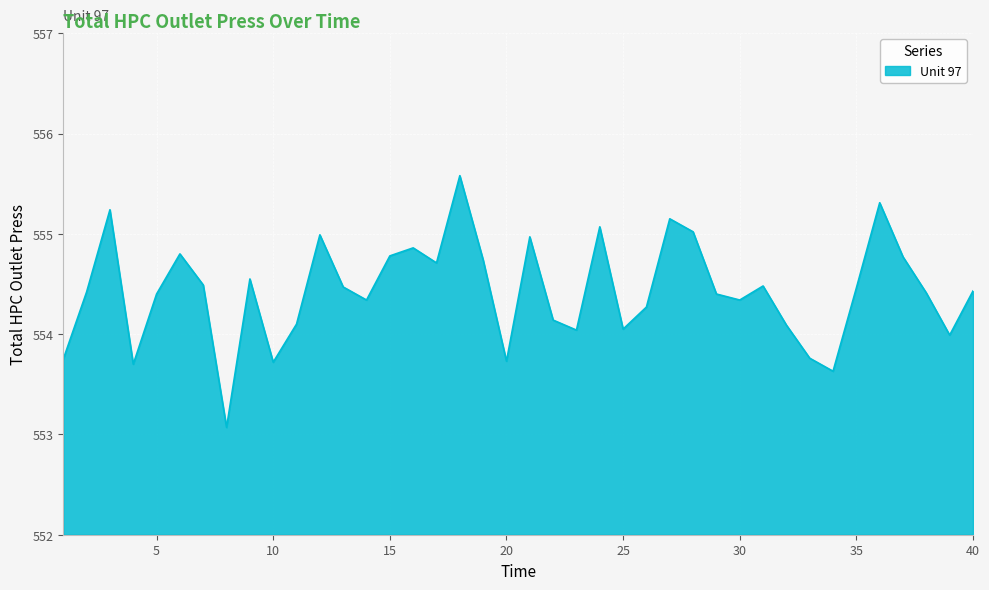

What is the difference between the maximum and minimum values?

2.5